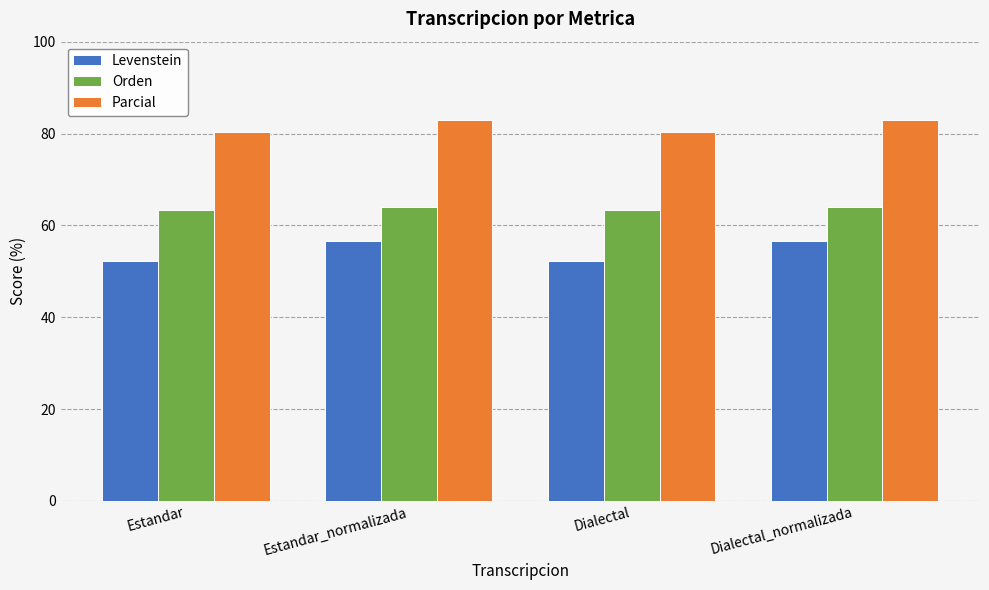

Which series has the largest total across all categories?

Parcial